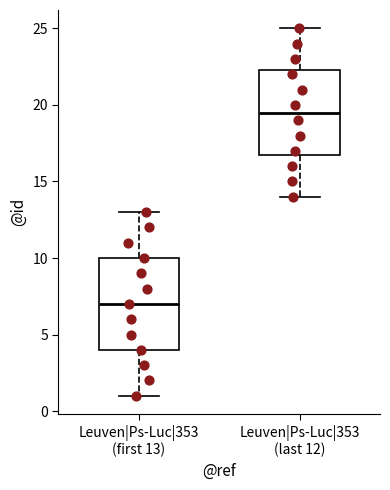

Which box is the tallest, from its lower edge to its upper edge?

Leuven|Ps-Luc|353 (first 13)